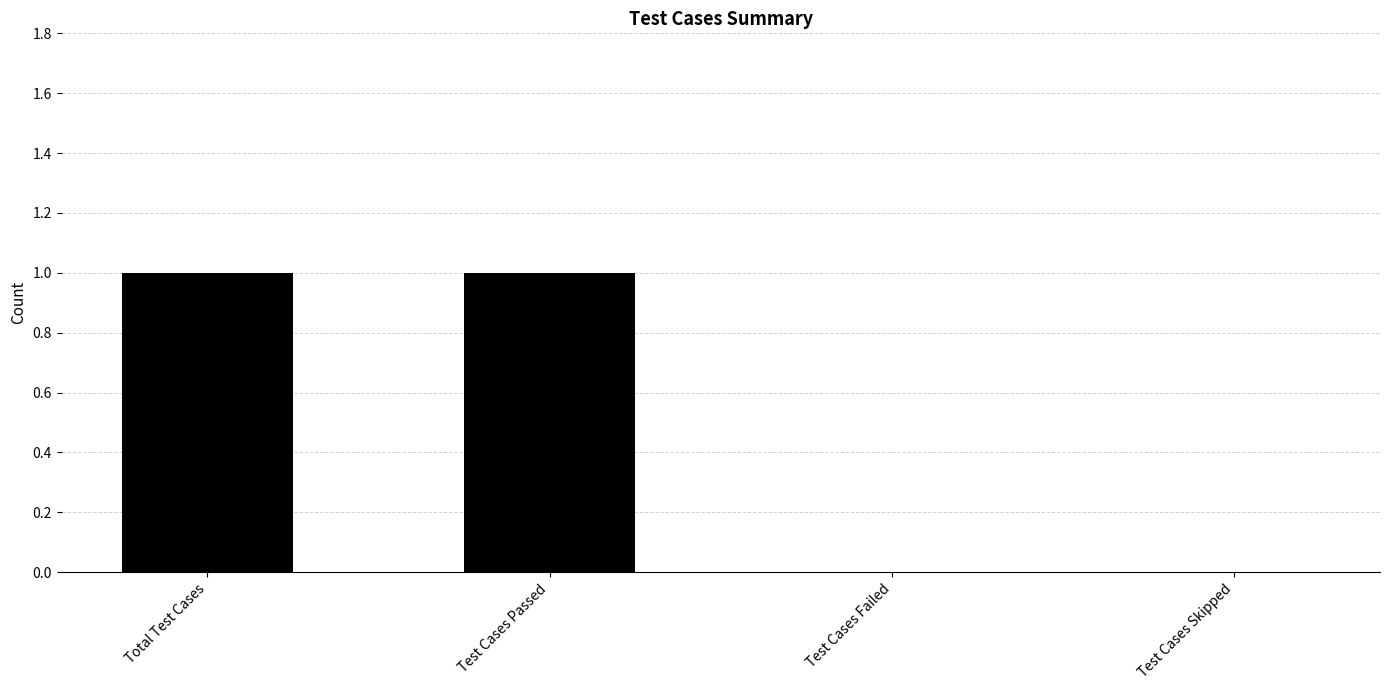

Read the value at Test Cases Passed.

1